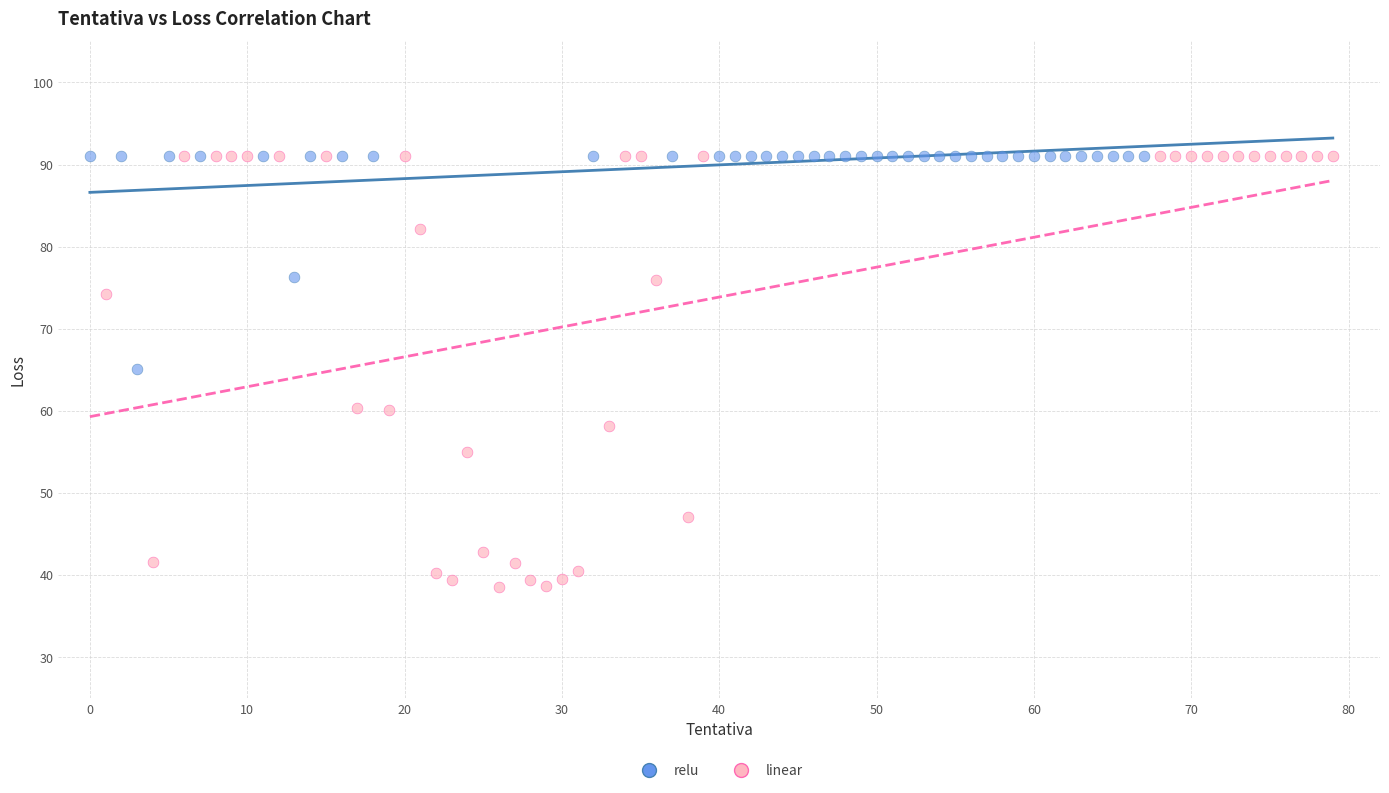

What are all the series names shown in the legend?

relu, linear